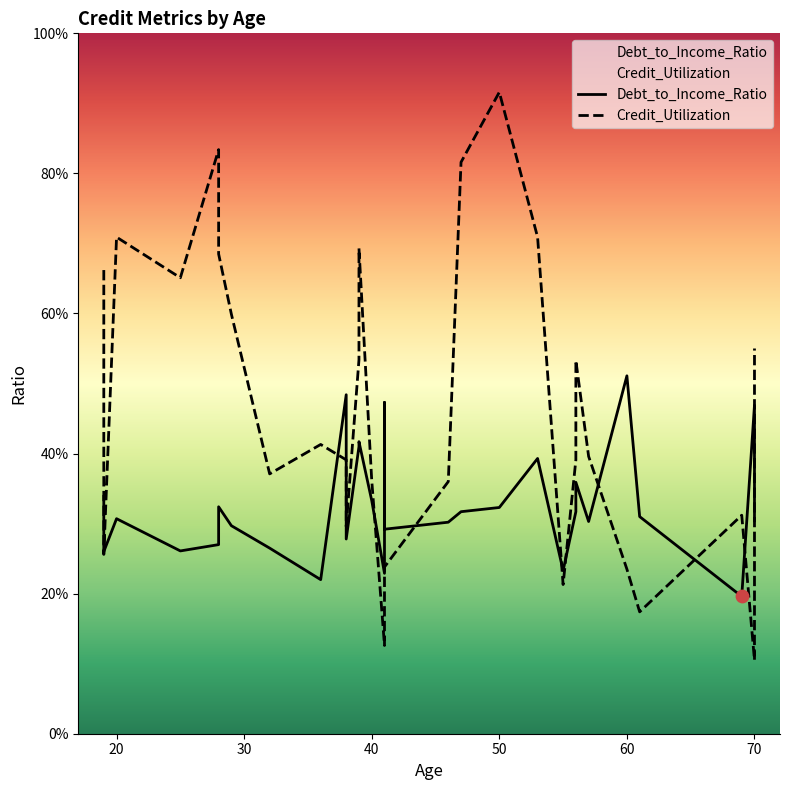

Which series reaches the maximum Y coordinate?

Credit_Utilization